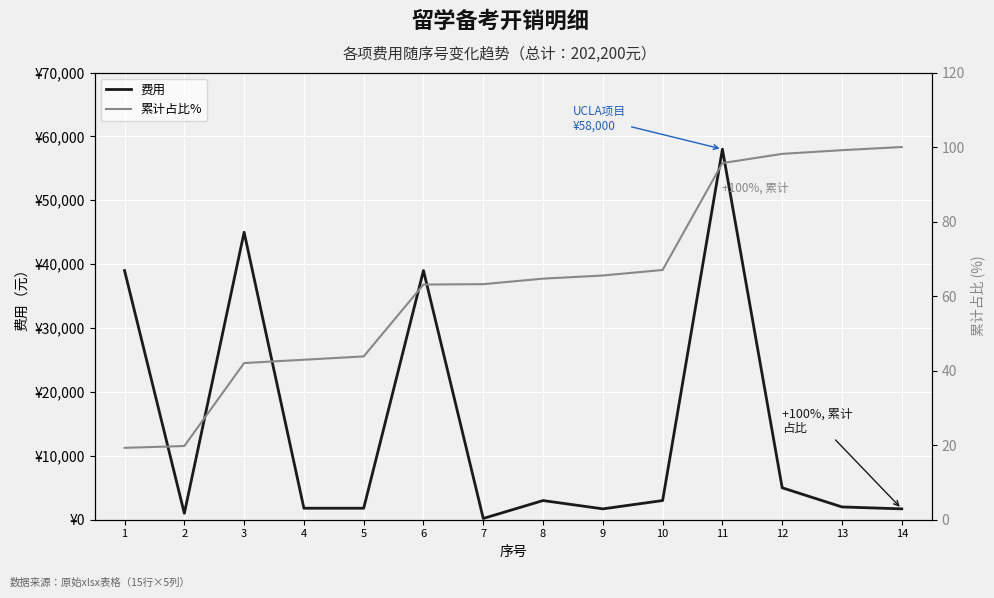

True or false: 费用 has a value of 1471.4 at 2.

False